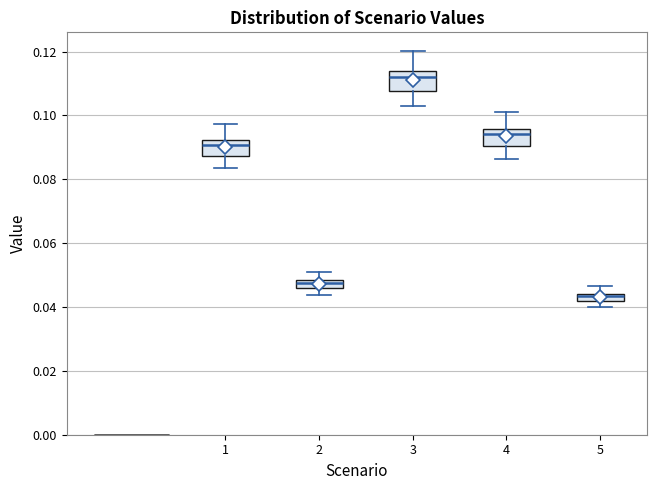

Which box's median line is the highest?

3